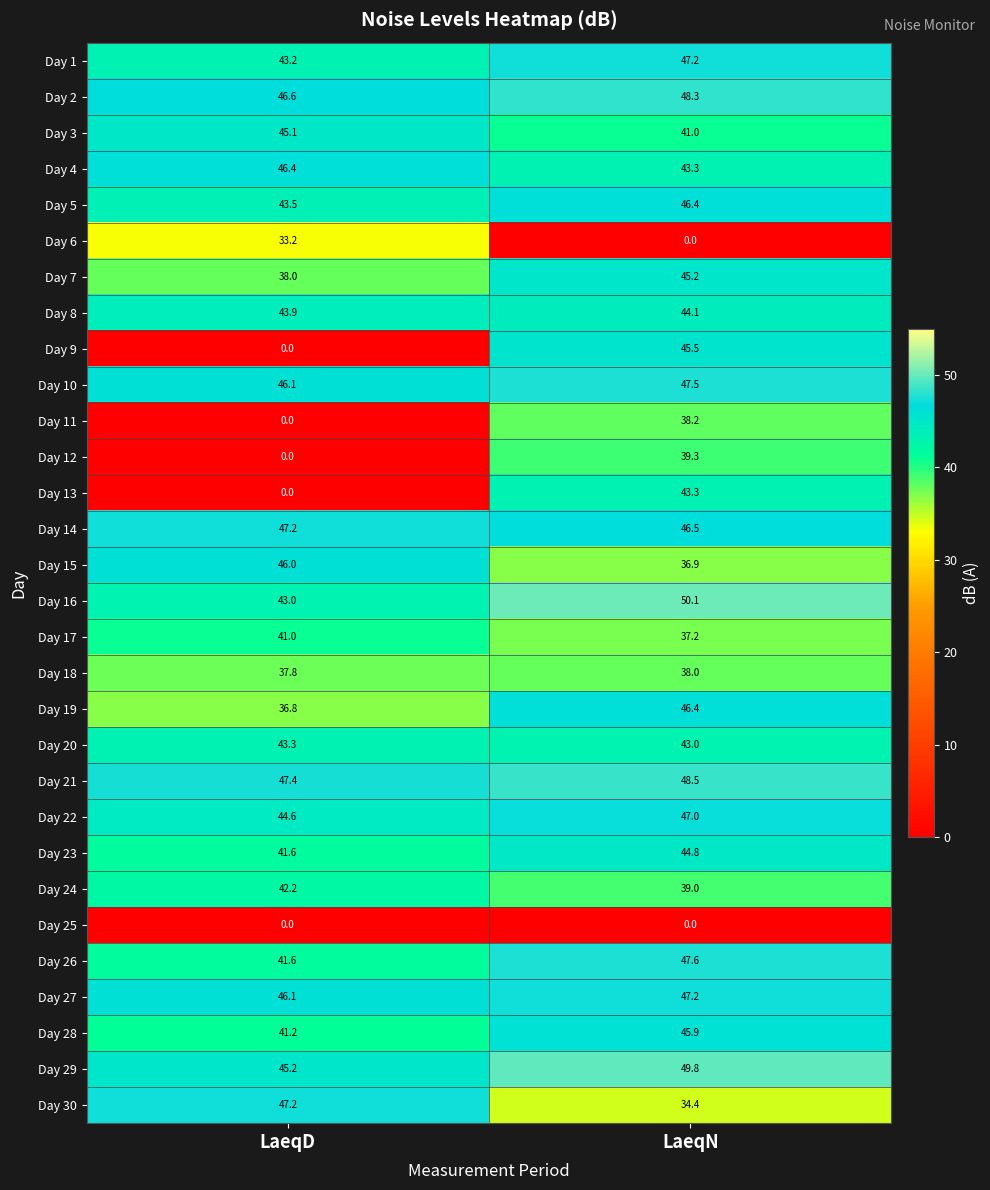

Where does the Day 7 series first go above 45?

LaeqN